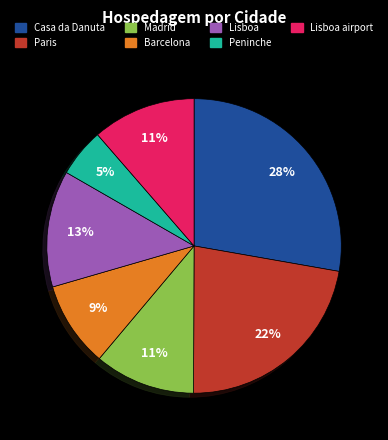

Does any single category account for the majority?

No